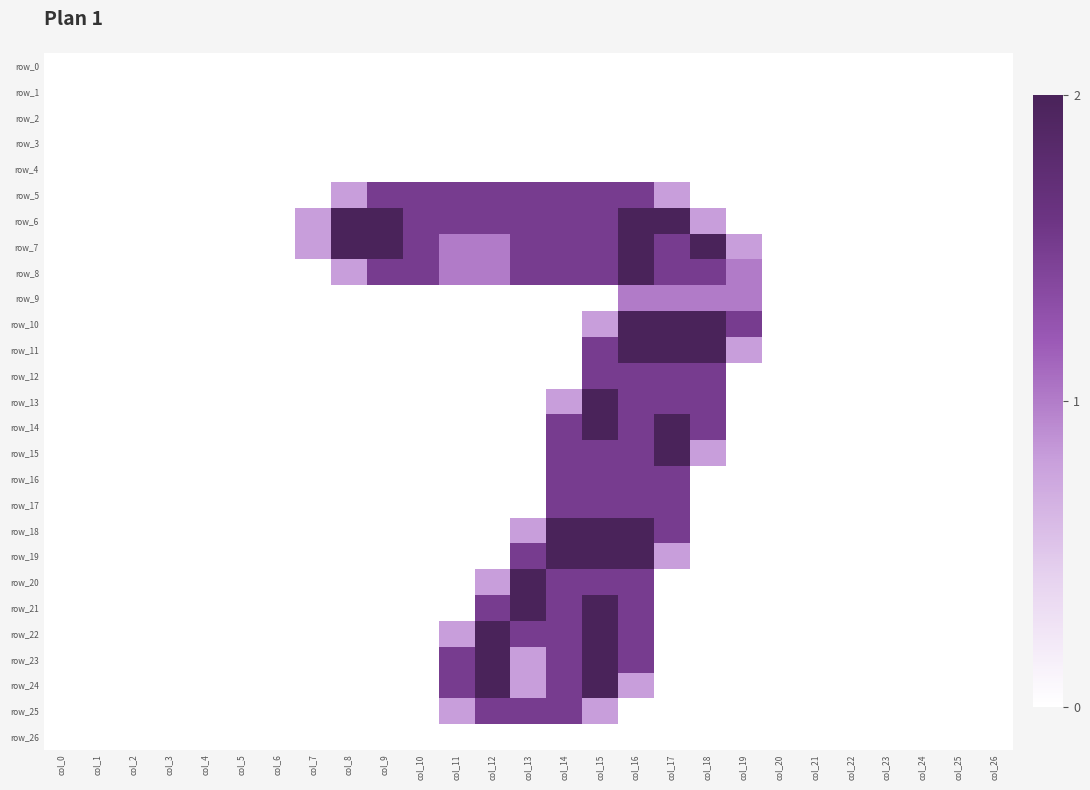

Rank the series at col_3 from lowest to highest value.

row_0, row_1, row_2, row_3, row_4, row_5, row_6, row_7, row_8, row_9, row_10, row_11, row_12, row_13, row_14, row_15, row_16, row_17, row_18, row_19, row_20, row_21, row_22, row_23, row_24, row_25, row_26